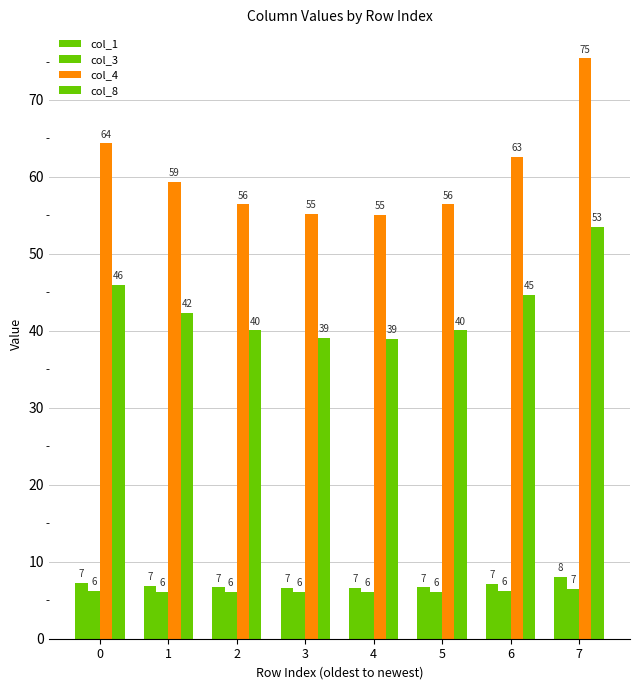

Reading right to left, what are all the values shown in this chart?

col_1: 8.0	7.2	6.7	6.6	6.6	6.7	6.9	7.3
col_3: 6.5	6.2	6.1	6.0	6.0	6.1	6.1	6.2
col_4: 75.4	62.6	56.4	55.0	55.2	56.4	59.4	64.3
col_8: 53.5	44.7	40.0	39.0	39.1	40.1	42.3	45.9